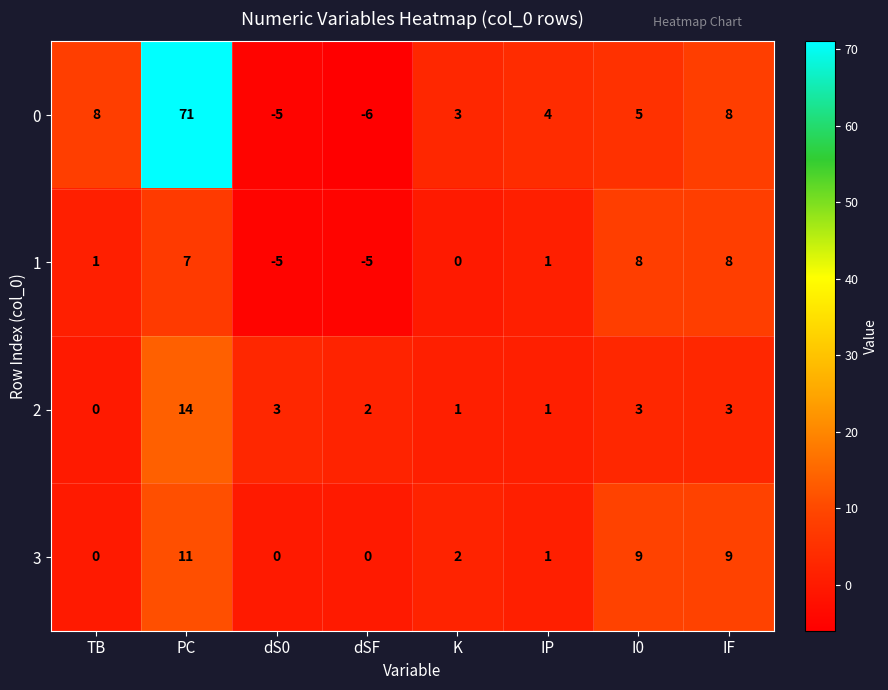

Which series changed the most between TB and I0?

3